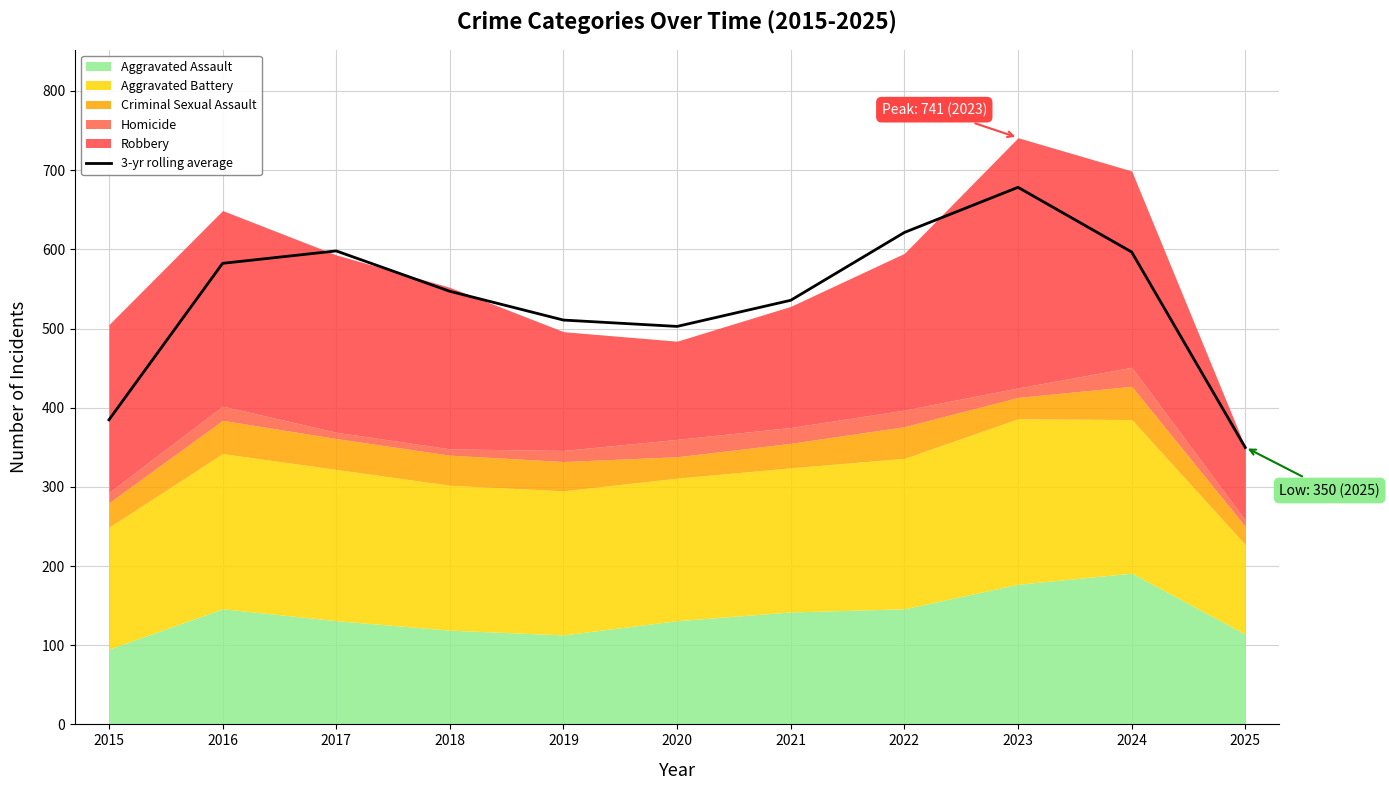

How many points are lower than both their immediate neighbors (excluding endpoints)?

1